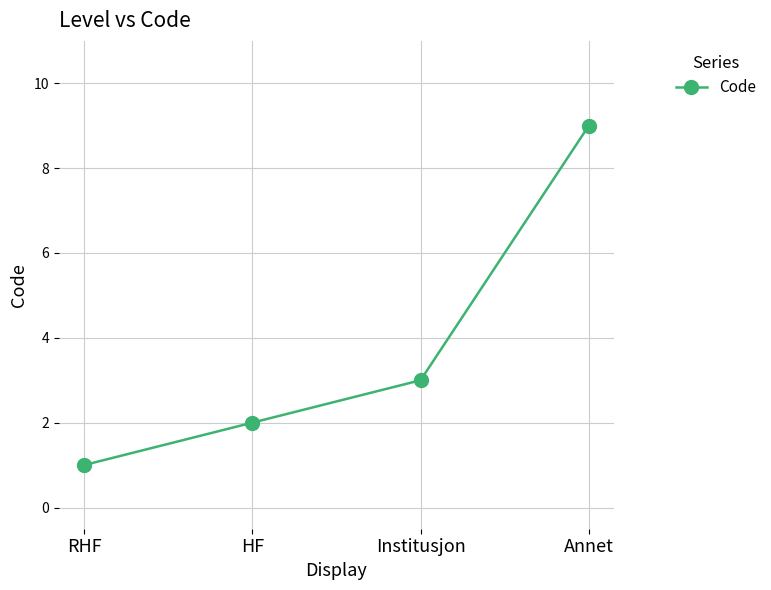

Is it true that the value at Annet is 9?

True